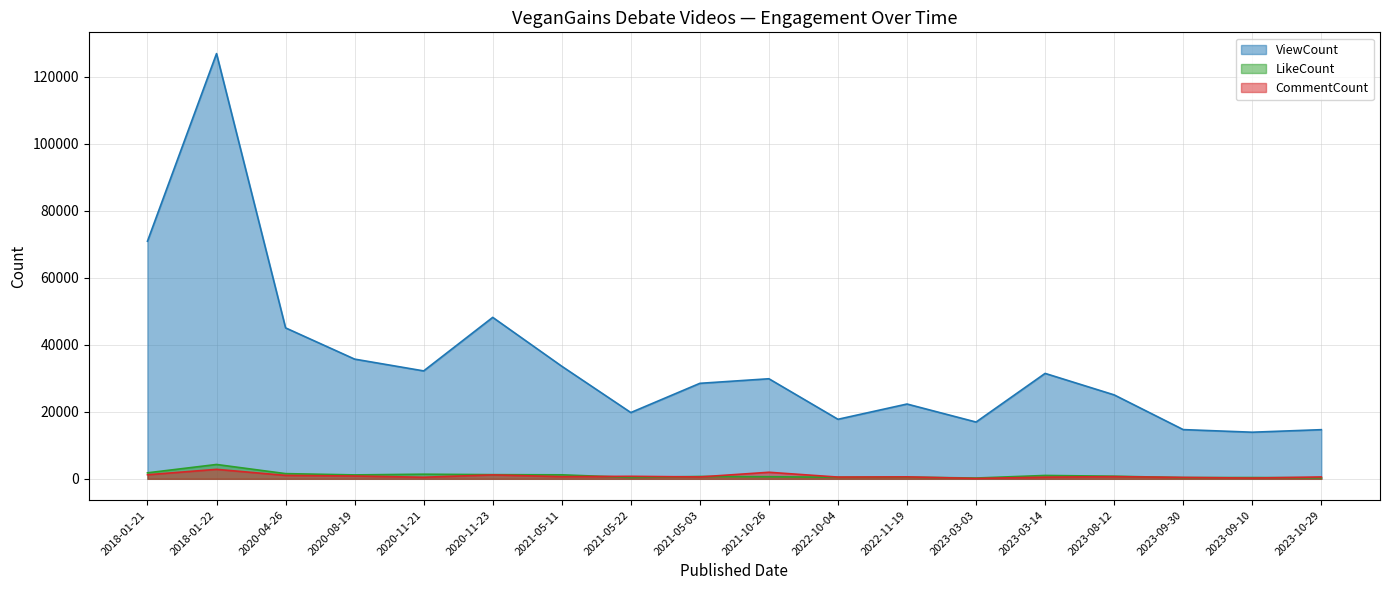

Between 2022-11-19 and 2018-01-21, which is larger?

2018-01-21